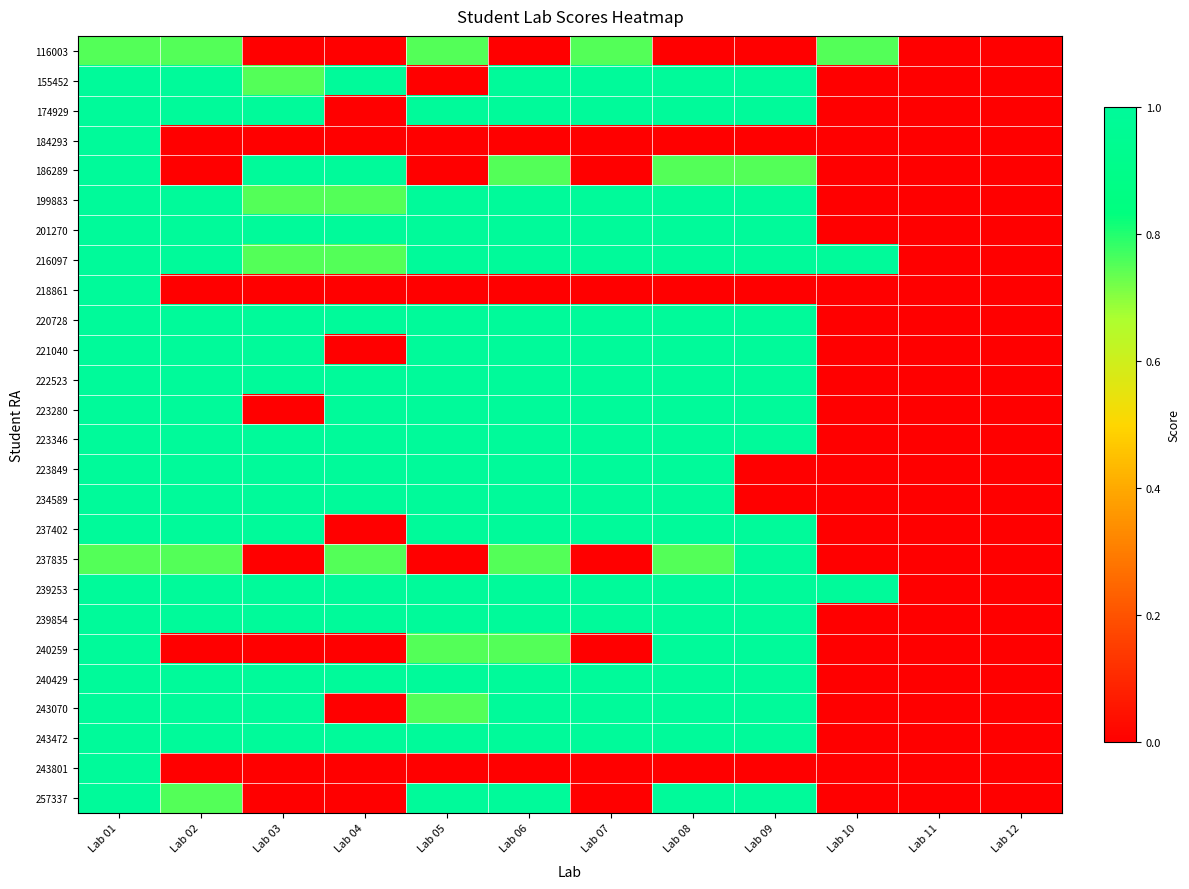

Reading left to right, what are all the values shown in this chart?

116003: Lab 01=0.8	Lab 02=0.8	Lab 03=0.0	Lab 04=0.0	Lab 05=0.8	Lab 06=0.0	Lab 07=0.8	Lab 08=0.0	Lab 09=0.0	Lab 10=0.8	Lab 11=0.0	Lab 12=0.0
155452: Lab 01=1.0	Lab 02=1.0	Lab 03=0.8	Lab 04=1.0	Lab 05=0.0	Lab 06=1.0	Lab 07=1.0	Lab 08=1.0	Lab 09=1.0	Lab 10=0.0	Lab 11=0.0	Lab 12=0.0
174929: Lab 01=1.0	Lab 02=1.0	Lab 03=1.0	Lab 04=0.0	Lab 05=1.0	Lab 06=1.0	Lab 07=1.0	Lab 08=1.0	Lab 09=1.0	Lab 10=0.0	Lab 11=0.0	Lab 12=0.0
184293: Lab 01=1.0	Lab 02=0.0	Lab 03=0.0	Lab 04=0.0	Lab 05=0.0	Lab 06=0.0	Lab 07=0.0	Lab 08=0.0	Lab 09=0.0	Lab 10=0.0	Lab 11=0.0	Lab 12=0.0
186289: Lab 01=1.0	Lab 02=0.0	Lab 03=1.0	Lab 04=1.0	Lab 05=0.0	Lab 06=0.8	Lab 07=0.0	Lab 08=0.8	Lab 09=0.8	Lab 10=0.0	Lab 11=0.0	Lab 12=0.0
199883: Lab 01=1.0	Lab 02=1.0	Lab 03=0.8	Lab 04=0.8	Lab 05=1.0	Lab 06=1.0	Lab 07=1.0	Lab 08=1.0	Lab 09=1.0	Lab 10=0.0	Lab 11=0.0	Lab 12=0.0
201270: Lab 01=1.0	Lab 02=1.0	Lab 03=1.0	Lab 04=1.0	Lab 05=1.0	Lab 06=1.0	Lab 07=1.0	Lab 08=1.0	Lab 09=1.0	Lab 10=0.0	Lab 11=0.0	Lab 12=0.0
216097: Lab 01=1.0	Lab 02=1.0	Lab 03=0.8	Lab 04=0.8	Lab 05=1.0	Lab 06=1.0	Lab 07=1.0	Lab 08=1.0	Lab 09=1.0	Lab 10=1.0	Lab 11=0.0	Lab 12=0.0
218861: Lab 01=1.0	Lab 02=0.0	Lab 03=0.0	Lab 04=0.0	Lab 05=0.0	Lab 06=0.0	Lab 07=0.0	Lab 08=0.0	Lab 09=0.0	Lab 10=0.0	Lab 11=0.0	Lab 12=0.0
220728: Lab 01=1.0	Lab 02=1.0	Lab 03=1.0	Lab 04=1.0	Lab 05=1.0	Lab 06=1.0	Lab 07=1.0	Lab 08=1.0	Lab 09=1.0	Lab 10=0.0	Lab 11=0.0	Lab 12=0.0
221040: Lab 01=1.0	Lab 02=1.0	Lab 03=1.0	Lab 04=0.0	Lab 05=1.0	Lab 06=1.0	Lab 07=1.0	Lab 08=1.0	Lab 09=1.0	Lab 10=0.0	Lab 11=0.0	Lab 12=0.0
222523: Lab 01=1.0	Lab 02=1.0	Lab 03=1.0	Lab 04=1.0	Lab 05=1.0	Lab 06=1.0	Lab 07=1.0	Lab 08=1.0	Lab 09=1.0	Lab 10=0.0	Lab 11=0.0	Lab 12=0.0
223280: Lab 01=1.0	Lab 02=1.0	Lab 03=0.0	Lab 04=1.0	Lab 05=1.0	Lab 06=1.0	Lab 07=1.0	Lab 08=1.0	Lab 09=1.0	Lab 10=0.0	Lab 11=0.0	Lab 12=0.0
223346: Lab 01=1.0	Lab 02=1.0	Lab 03=1.0	Lab 04=1.0	Lab 05=1.0	Lab 06=1.0	Lab 07=1.0	Lab 08=1.0	Lab 09=1.0	Lab 10=0.0	Lab 11=0.0	Lab 12=0.0
223849: Lab 01=1.0	Lab 02=1.0	Lab 03=1.0	Lab 04=1.0	Lab 05=1.0	Lab 06=1.0	Lab 07=1.0	Lab 08=1.0	Lab 09=0.0	Lab 10=0.0	Lab 11=0.0	Lab 12=0.0
234589: Lab 01=1.0	Lab 02=1.0	Lab 03=1.0	Lab 04=1.0	Lab 05=1.0	Lab 06=1.0	Lab 07=1.0	Lab 08=1.0	Lab 09=0.0	Lab 10=0.0	Lab 11=0.0	Lab 12=0.0
237402: Lab 01=1.0	Lab 02=1.0	Lab 03=1.0	Lab 04=0.0	Lab 05=1.0	Lab 06=1.0	Lab 07=1.0	Lab 08=1.0	Lab 09=1.0	Lab 10=0.0	Lab 11=0.0	Lab 12=0.0
237835: Lab 01=0.8	Lab 02=0.8	Lab 03=0.0	Lab 04=0.8	Lab 05=0.0	Lab 06=0.8	Lab 07=0.0	Lab 08=0.8	Lab 09=1.0	Lab 10=0.0	Lab 11=0.0	Lab 12=0.0
239253: Lab 01=1.0	Lab 02=1.0	Lab 03=1.0	Lab 04=1.0	Lab 05=1.0	Lab 06=1.0	Lab 07=1.0	Lab 08=1.0	Lab 09=1.0	Lab 10=1.0	Lab 11=0.0	Lab 12=0.0
239854: Lab 01=1.0	Lab 02=1.0	Lab 03=1.0	Lab 04=1.0	Lab 05=1.0	Lab 06=1.0	Lab 07=1.0	Lab 08=1.0	Lab 09=1.0	Lab 10=0.0	Lab 11=0.0	Lab 12=0.0
240259: Lab 01=1.0	Lab 02=0.0	Lab 03=0.0	Lab 04=0.0	Lab 05=0.8	Lab 06=0.8	Lab 07=0.0	Lab 08=1.0	Lab 09=1.0	Lab 10=0.0	Lab 11=0.0	Lab 12=0.0
240429: Lab 01=1.0	Lab 02=1.0	Lab 03=1.0	Lab 04=1.0	Lab 05=1.0	Lab 06=1.0	Lab 07=1.0	Lab 08=1.0	Lab 09=1.0	Lab 10=0.0	Lab 11=0.0	Lab 12=0.0
243070: Lab 01=1.0	Lab 02=1.0	Lab 03=1.0	Lab 04=0.0	Lab 05=0.8	Lab 06=1.0	Lab 07=1.0	Lab 08=1.0	Lab 09=1.0	Lab 10=0.0	Lab 11=0.0	Lab 12=0.0
243472: Lab 01=1.0	Lab 02=1.0	Lab 03=1.0	Lab 04=1.0	Lab 05=1.0	Lab 06=1.0	Lab 07=1.0	Lab 08=1.0	Lab 09=1.0	Lab 10=0.0	Lab 11=0.0	Lab 12=0.0
243801: Lab 01=1.0	Lab 02=0.0	Lab 03=0.0	Lab 04=0.0	Lab 05=0.0	Lab 06=0.0	Lab 07=0.0	Lab 08=0.0	Lab 09=0.0	Lab 10=0.0	Lab 11=0.0	Lab 12=0.0
257337: Lab 01=1.0	Lab 02=0.8	Lab 03=0.0	Lab 04=0.0	Lab 05=1.0	Lab 06=1.0	Lab 07=0.0	Lab 08=1.0	Lab 09=1.0	Lab 10=0.0	Lab 11=0.0	Lab 12=0.0